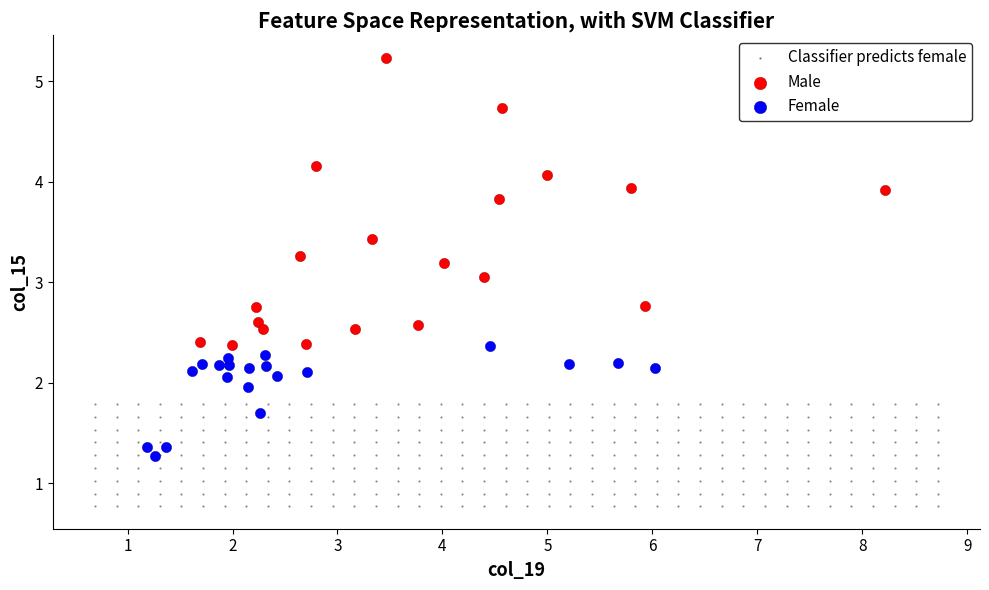

Which series has the largest Y range (max minus min)?

Male